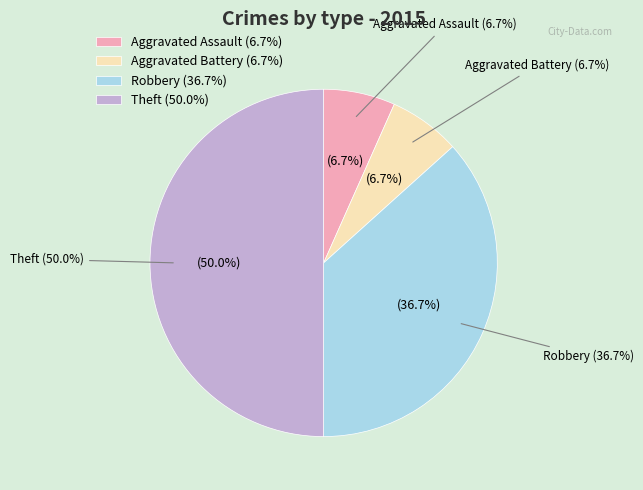

What portion of the pie excludes Theft?

50.0%